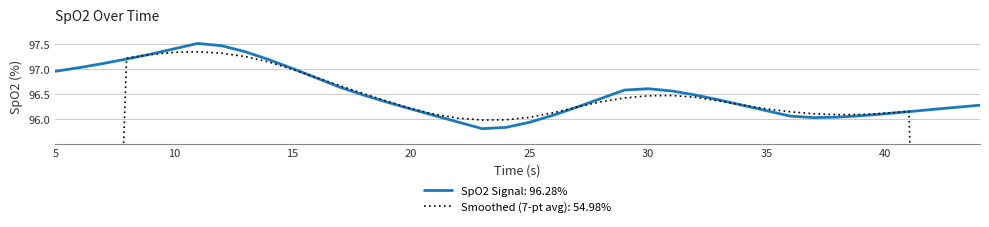

The value at 42.0 is 96.2. True or false?

True